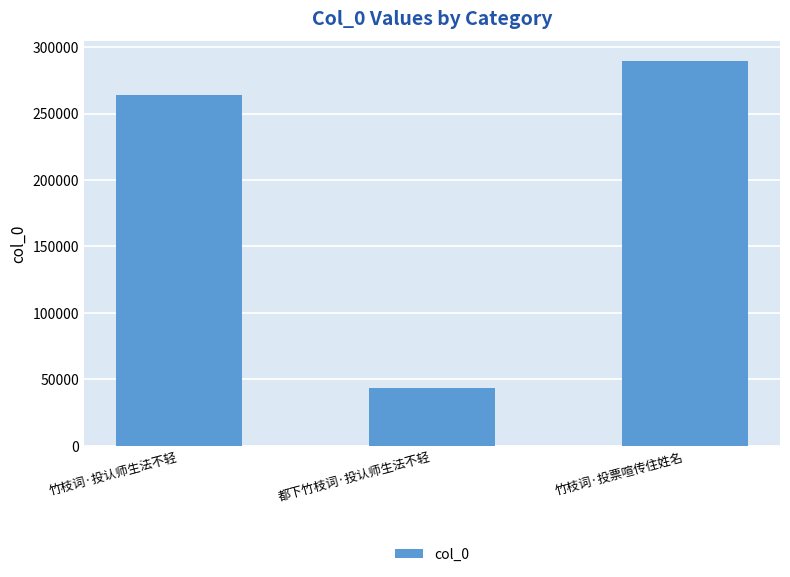

The value at 竹枝词·投认师生法不轻 is 114588. True or false?

False